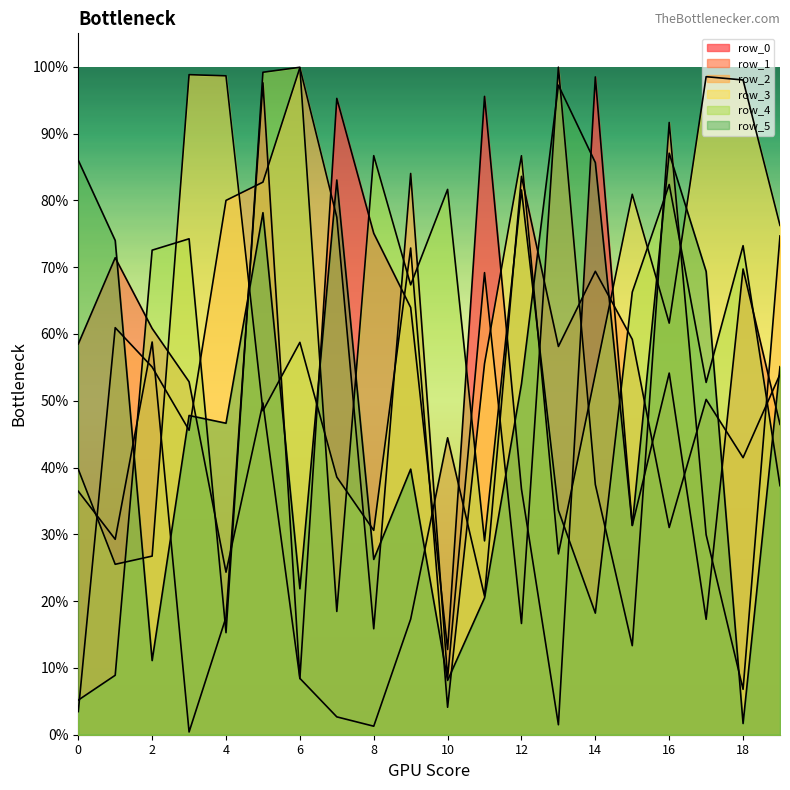

Where is the first local minimum for row_0?

1